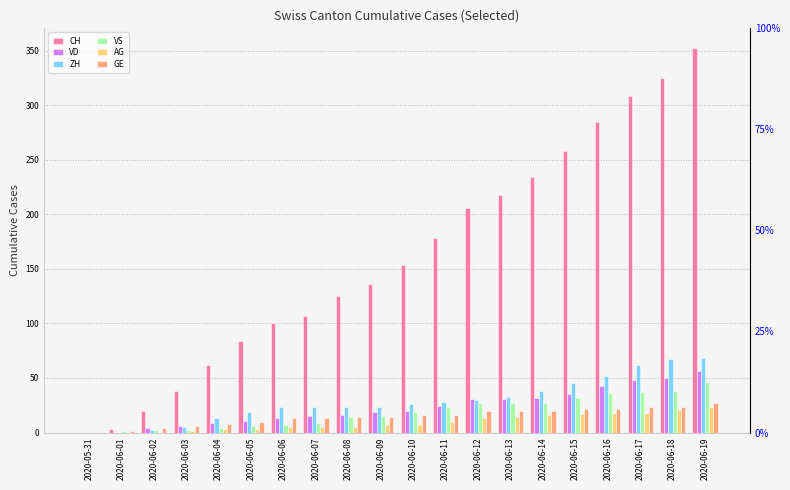

Are the bars grouped side by side (vs. stacked)?

Yes